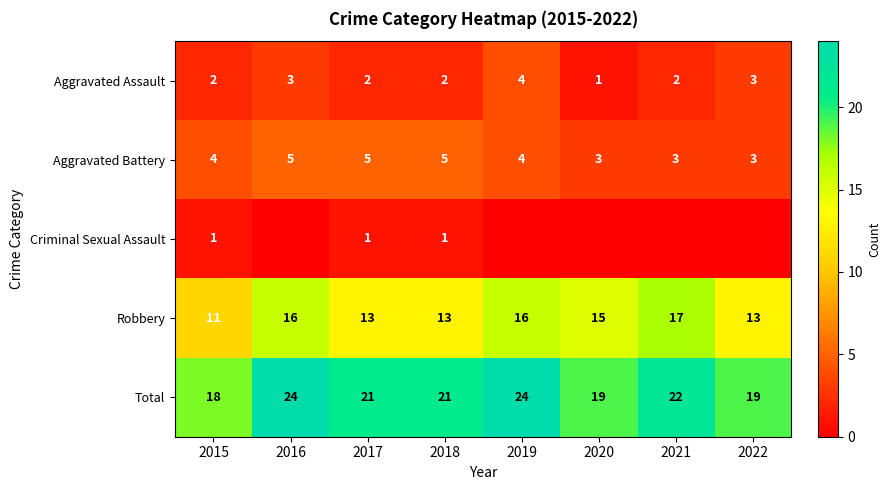

At 2015, list the series in order from smallest to largest.

Criminal Sexual Assault, Aggravated Assault, Aggravated Battery, Robbery, Total